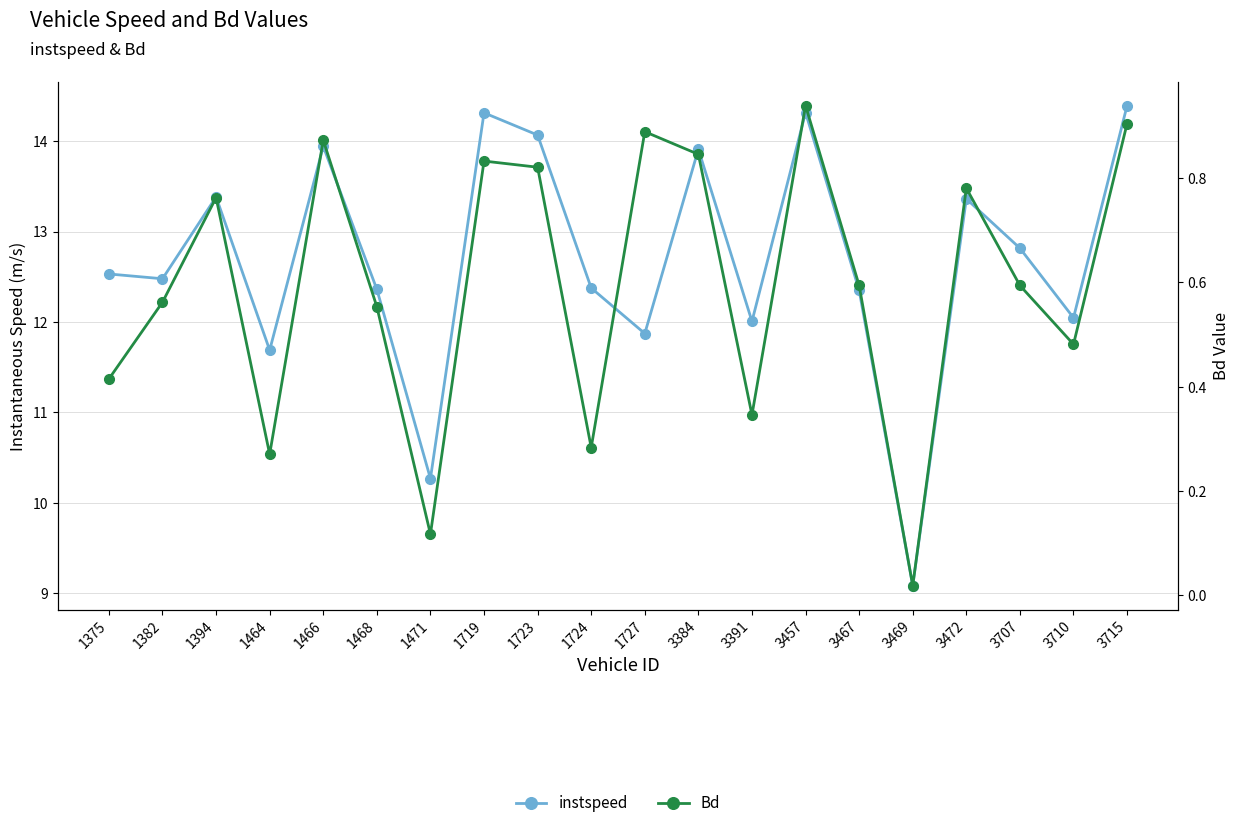

How many lines are shown in the chart?

2